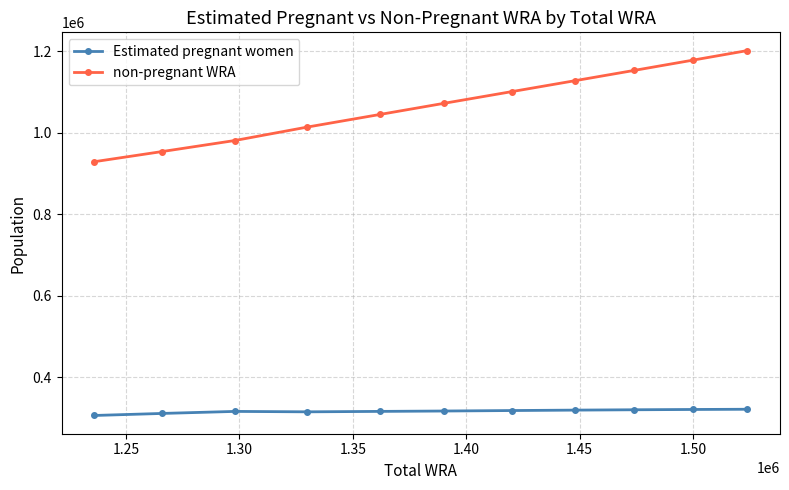

Which series has the largest total across all categories?

non-pregnant WRA